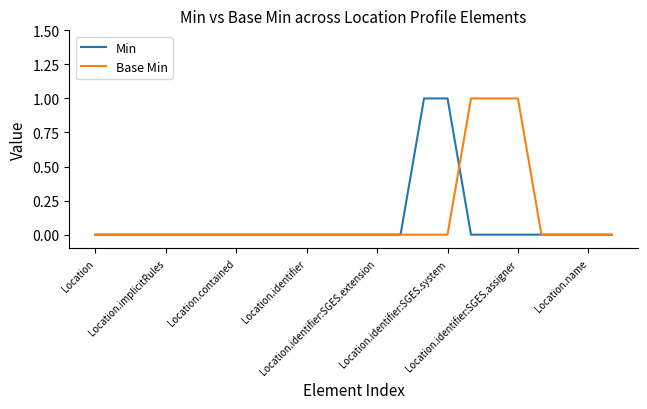

How many lines are shown in the chart?

2